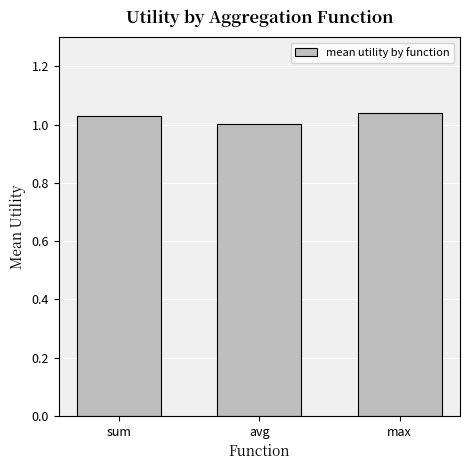

What is the sum of all values?

3.1